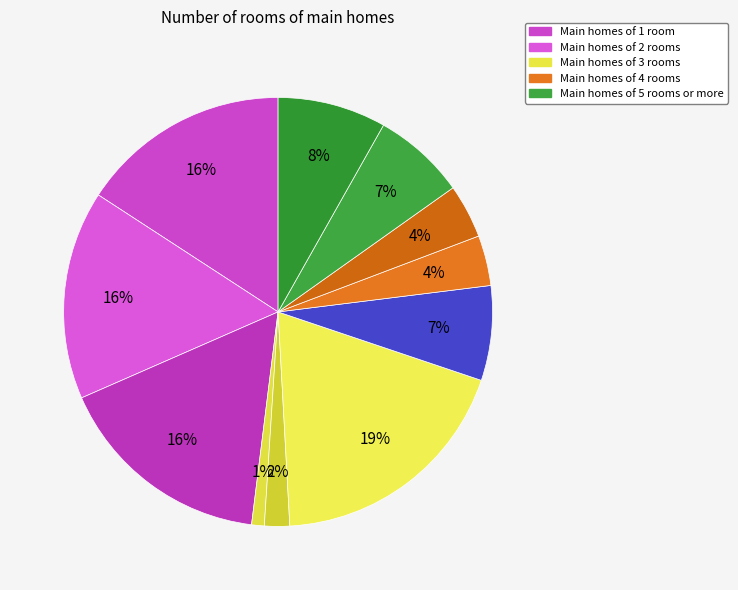

Is there a majority slice in this chart?

No